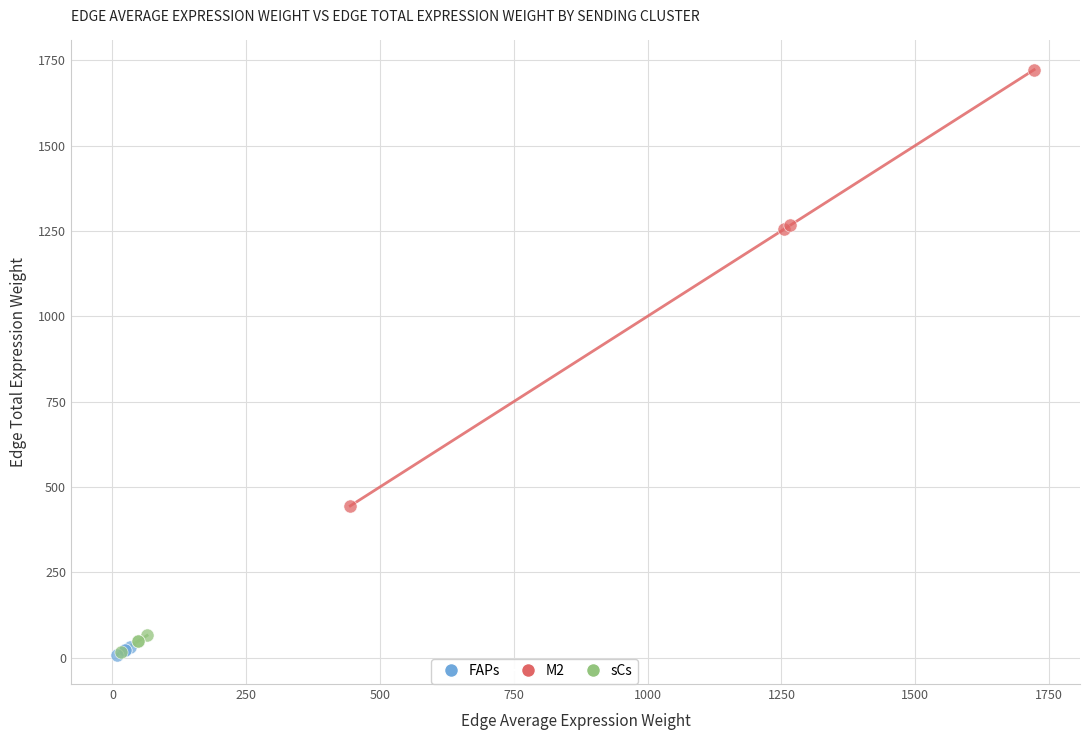

What are all the series names shown in the legend?

FAPs, M2, sCs